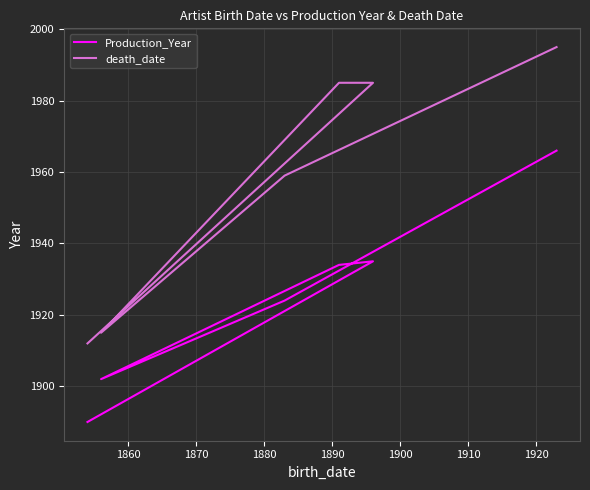

At how many categories does at least one series exceed 1960?

3